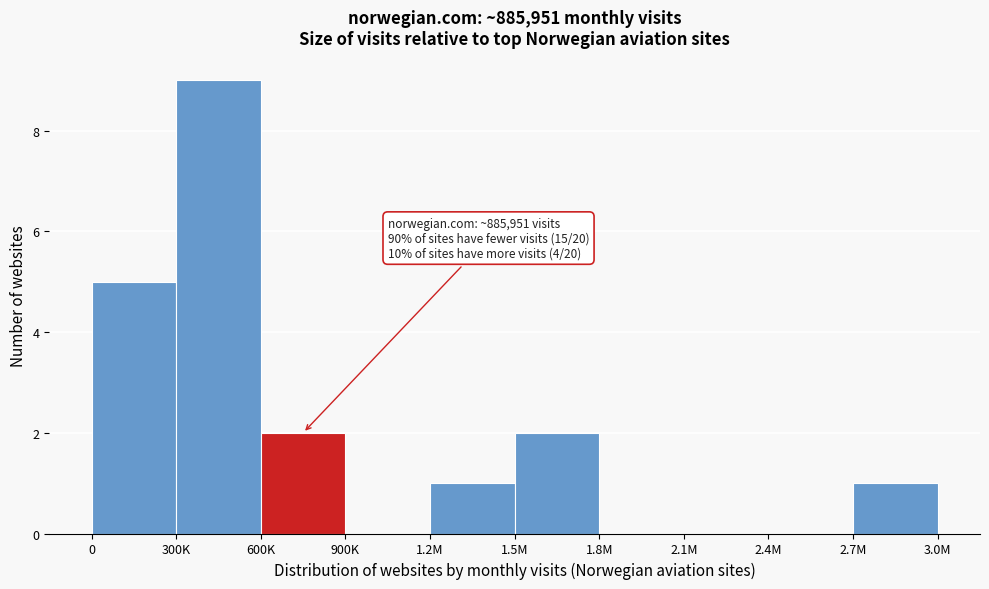

At which category does the chart reach its peak across all series?

300K